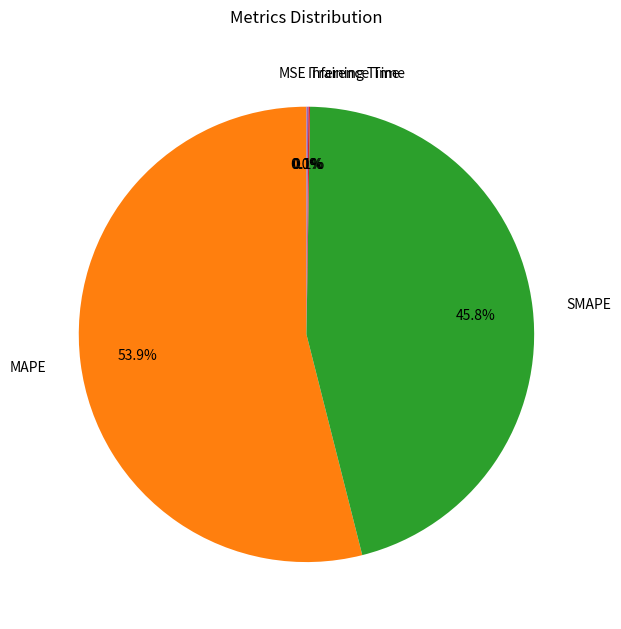

Does SMAPE represent more than half of the total?

No